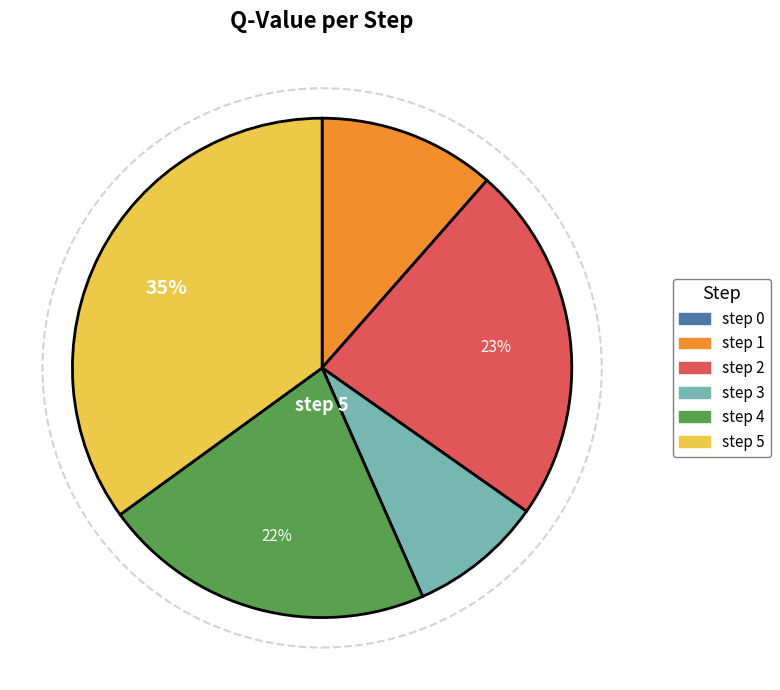

Which category has the biggest portion of the pie?

step 5